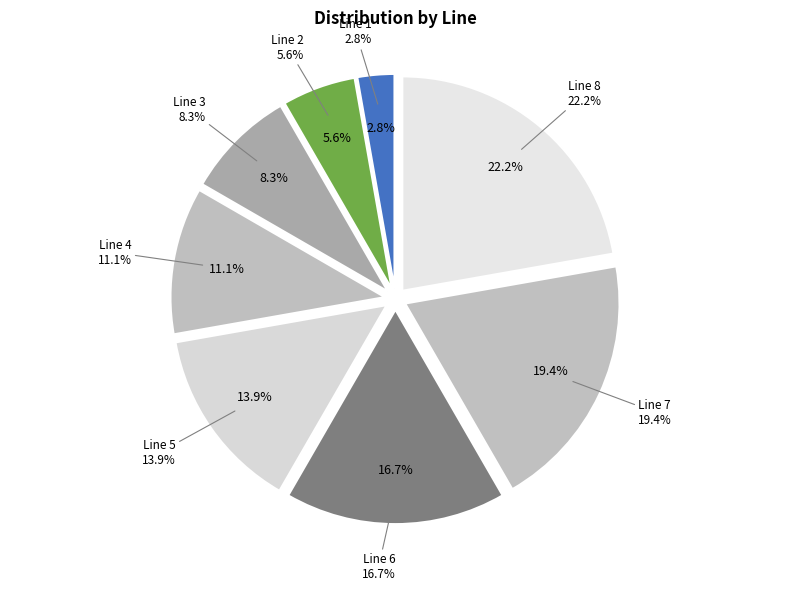

To the nearest percent, what portion does Line 8 represent?

22%